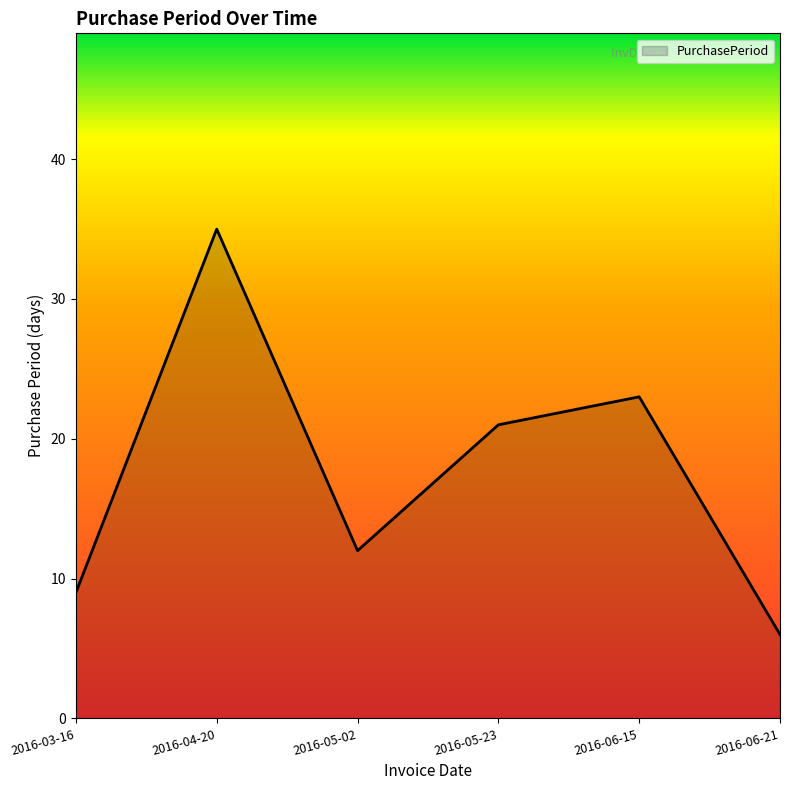

What is the ratio of the value at 2016-04-20 to the value at 2016-06-21?

5.8